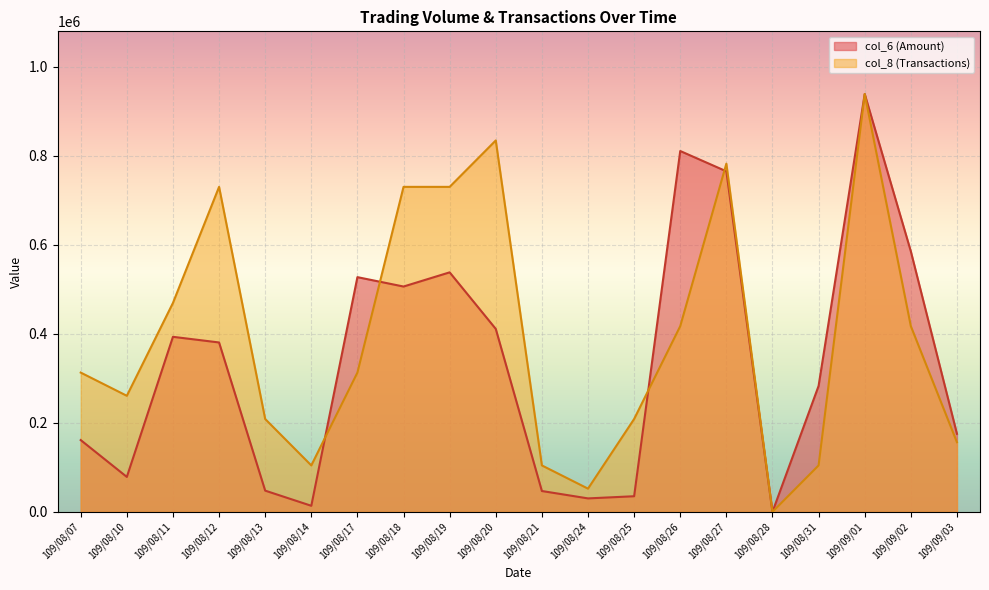

How many data points in col_8 are less than 312966?

9